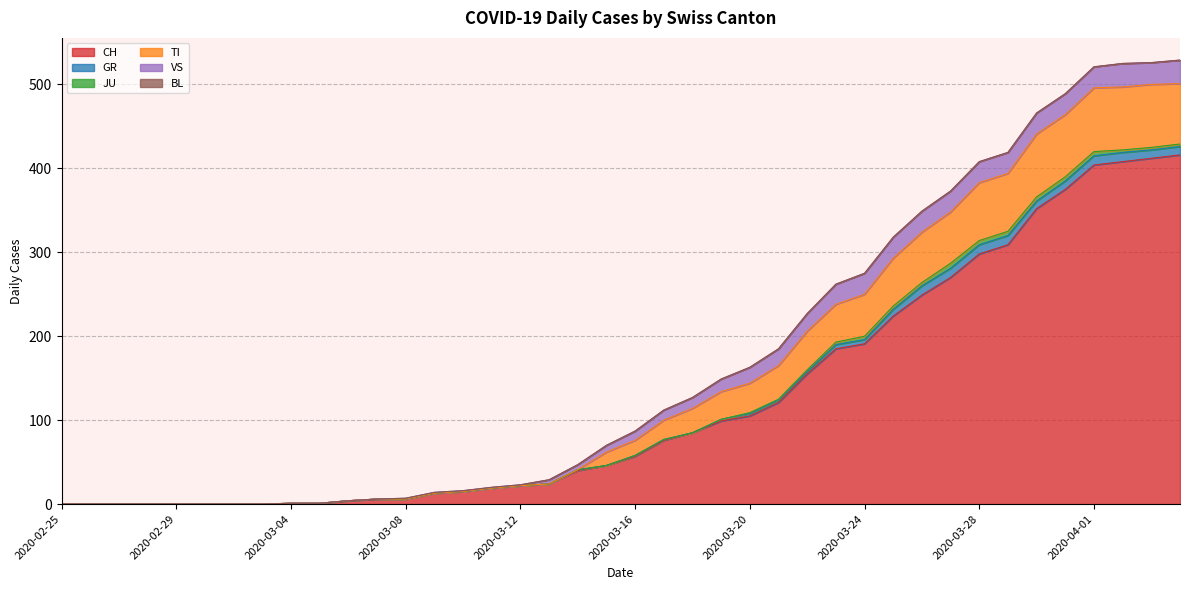

Where is the first local maximum for GR?

2020-03-14